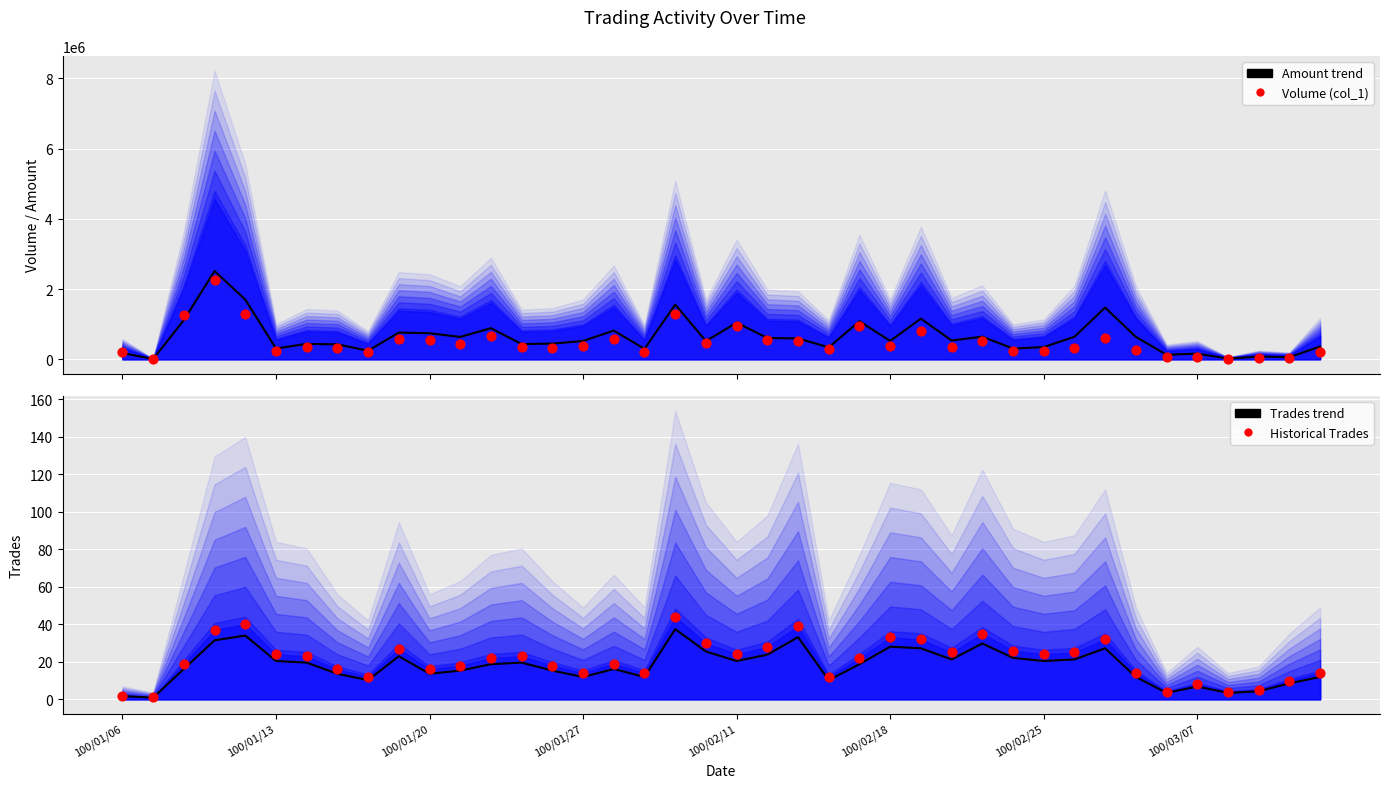

Which series has the widest spread of Y values?

Volume trend